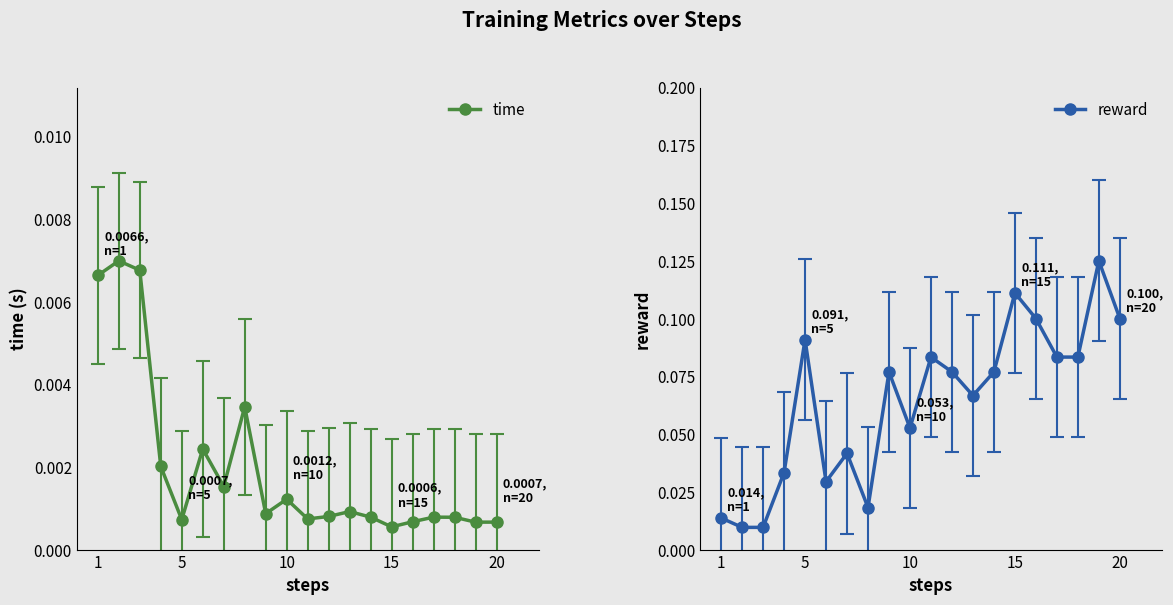

True or false: time has more than 0 interior local peaks.

True